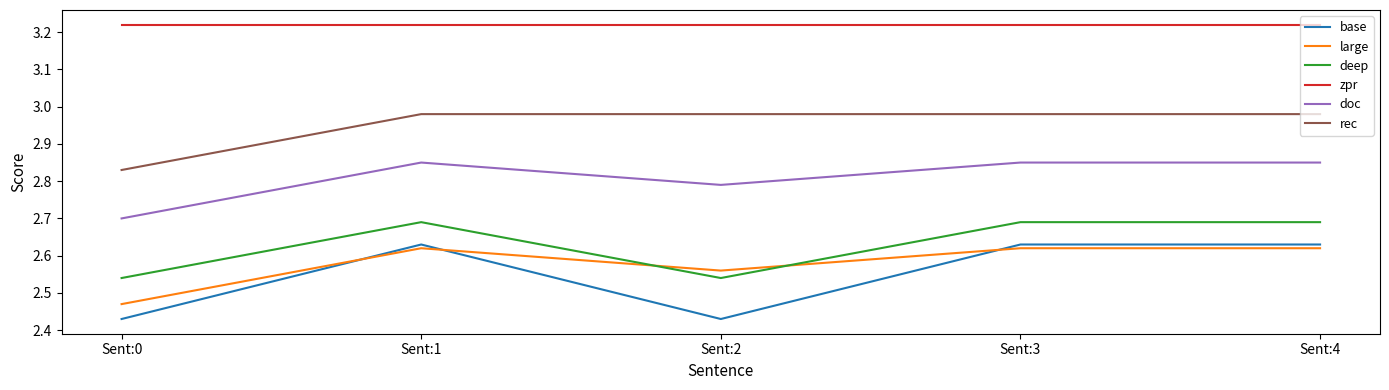

At which label is large closest to 2?

Sent:0